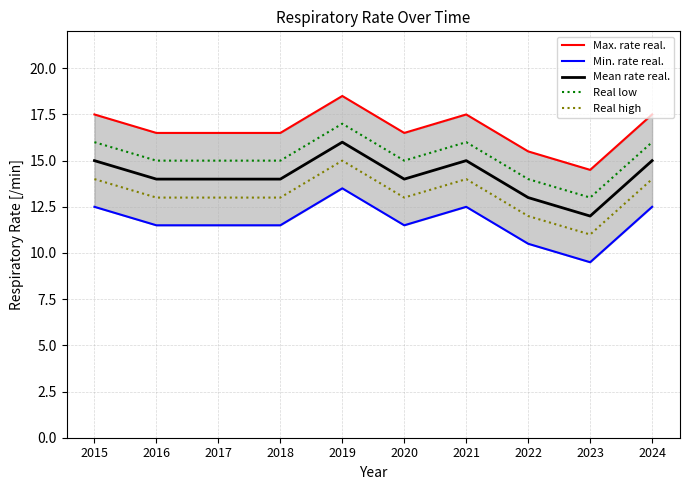

Reading right to left, list all the values displayed in this chart.

Max. rate real.: 2024=17.5	2023=14.5	2022=15.5	2021=17.5	2020=16.5	2019=18.5	2018=16.5	2017=16.5	2016=16.5	2015=17.5
Min. rate real.: 2024=12.5	2023=9.5	2022=10.5	2021=12.5	2020=11.5	2019=13.5	2018=11.5	2017=11.5	2016=11.5	2015=12.5
Mean rate real.: 2024=15.0	2023=12.0	2022=13.0	2021=15.0	2020=14.0	2019=16.0	2018=14.0	2017=14.0	2016=14.0	2015=15.0
Real low: 2024=16.0	2023=13.0	2022=14.0	2021=16.0	2020=15.0	2019=17.0	2018=15.0	2017=15.0	2016=15.0	2015=16.0
Real high: 2024=14.0	2023=11.0	2022=12.0	2021=14.0	2020=13.0	2019=15.0	2018=13.0	2017=13.0	2016=13.0	2015=14.0